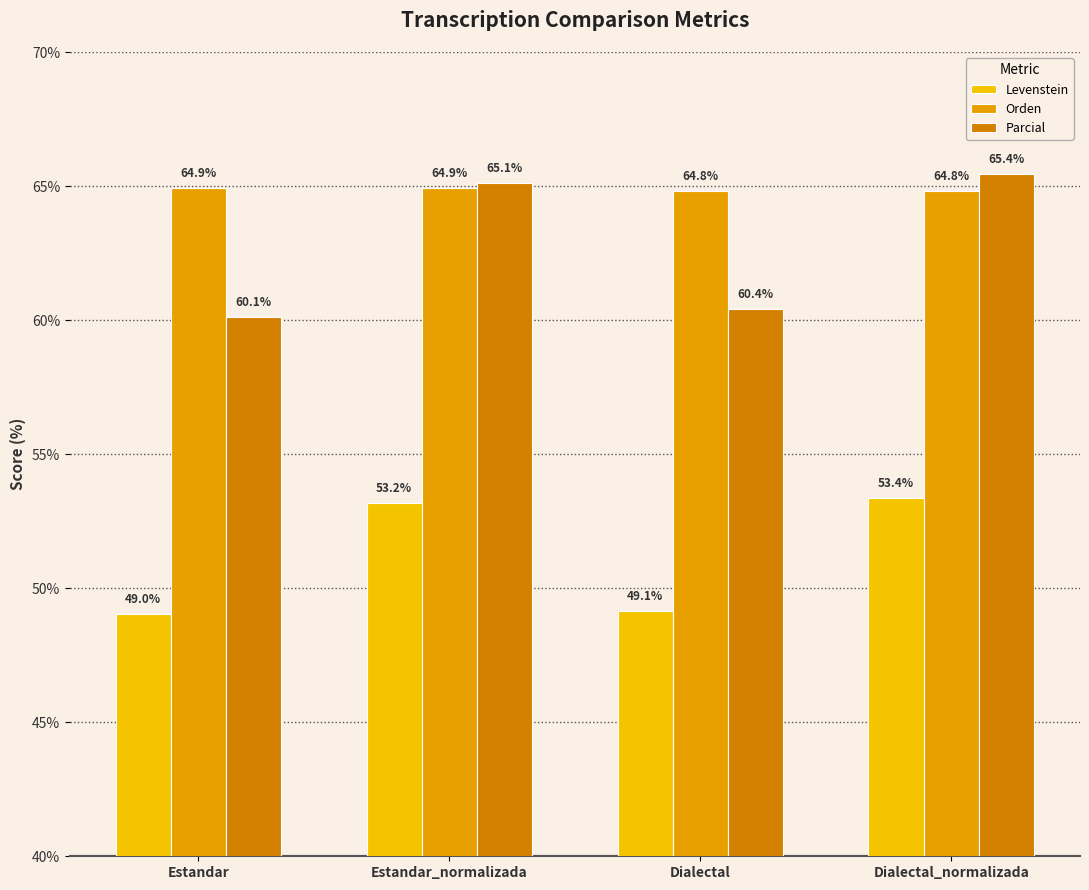

What is the label of the 4th bar from the left?

Dialectal_normalizada